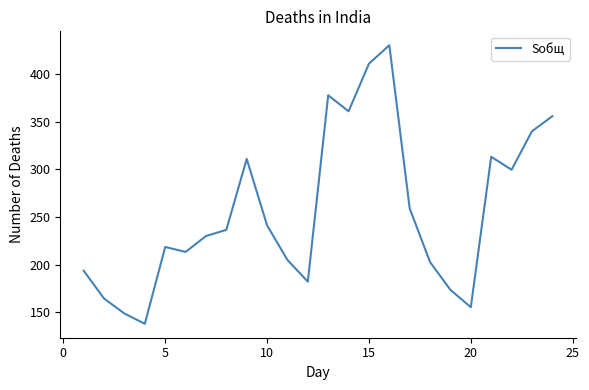

What is the sum of all values?

6159.3